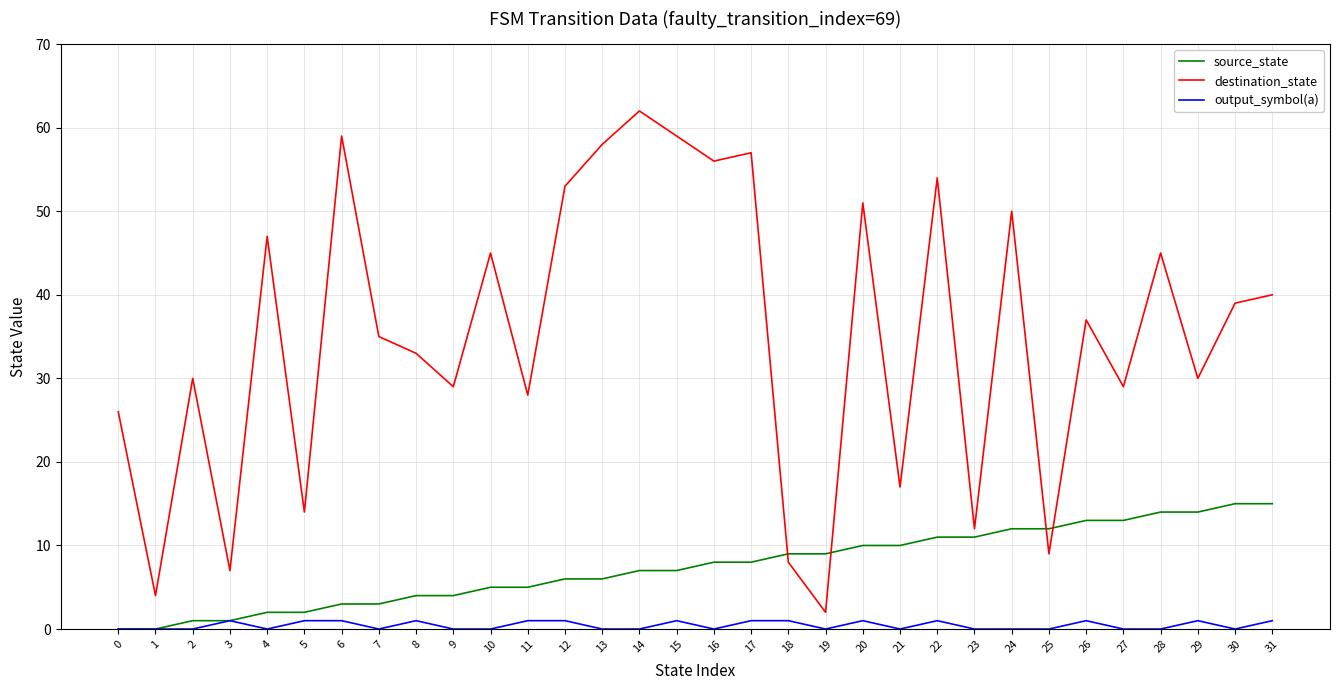

The source_state series shows 1 at 2. True or false?

True